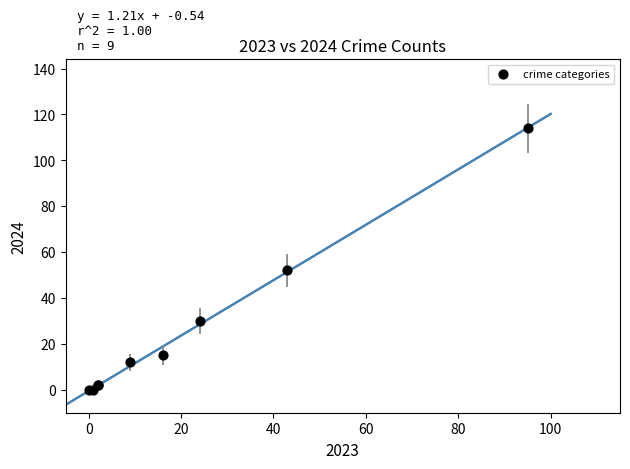

What Y value in the scatter plot is closest to 57?

52